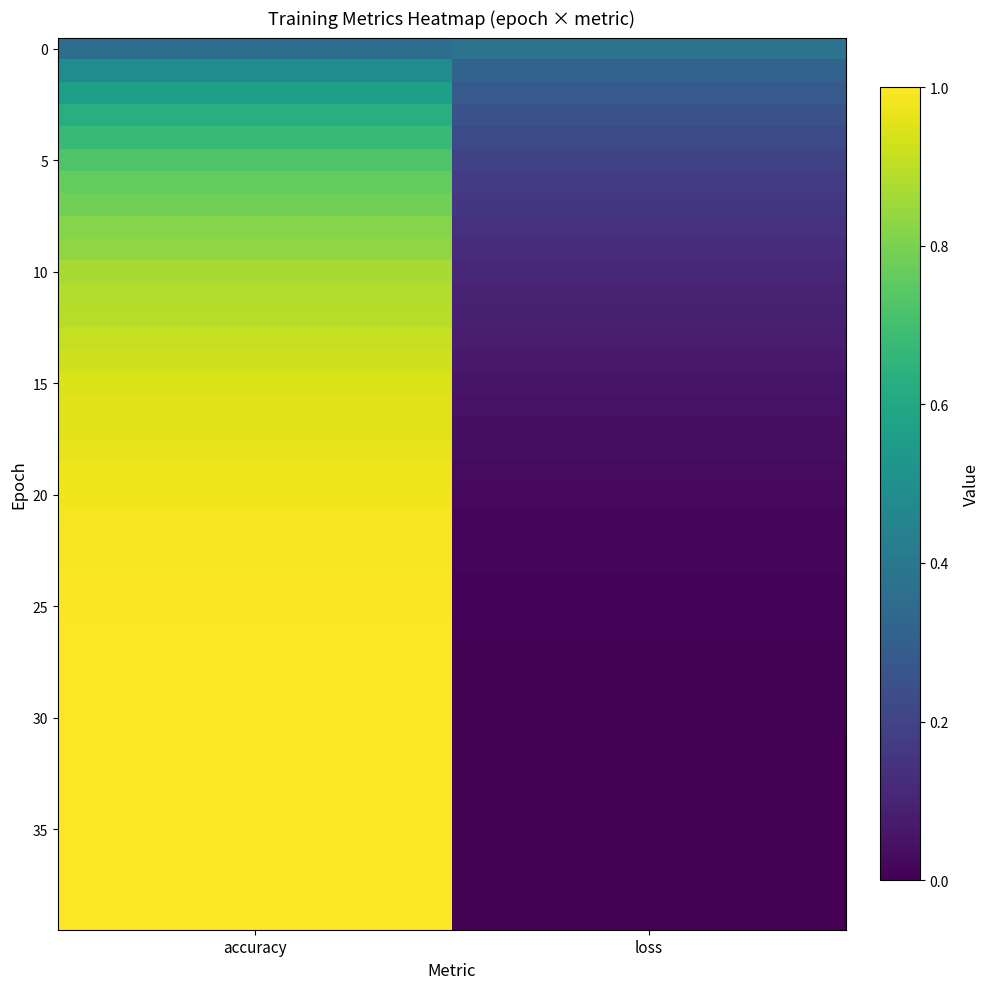

What is the total value across all series at loss?

3.1